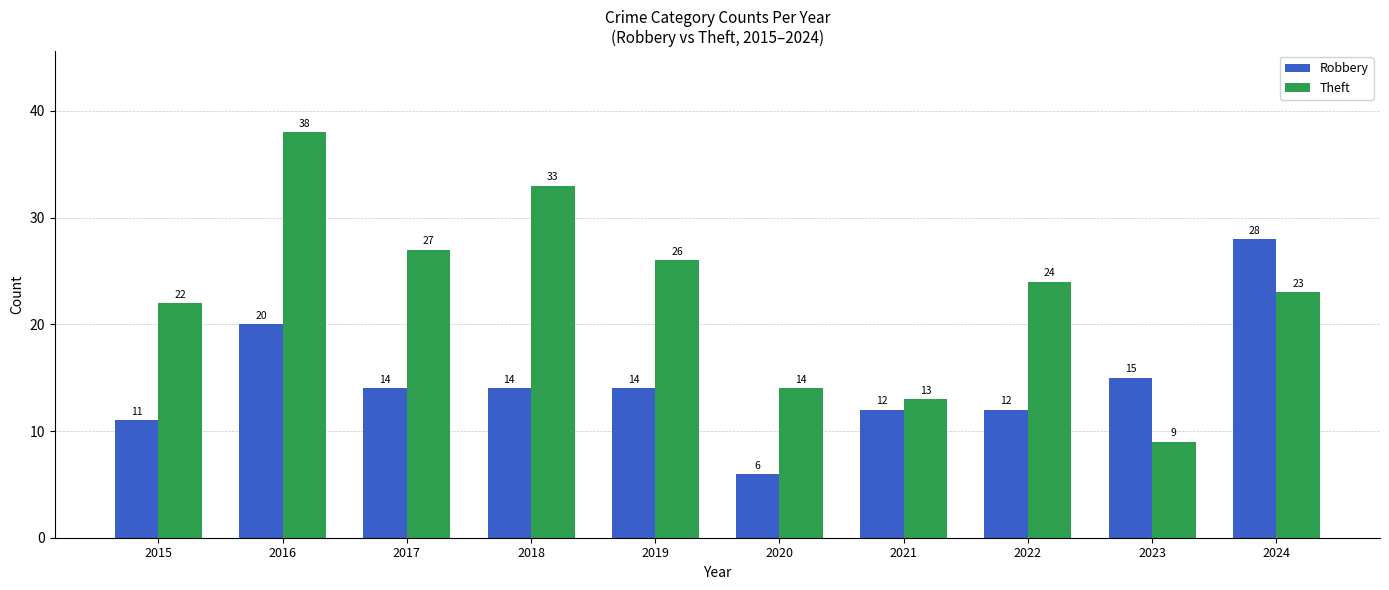

How many bars are there in each group?

2